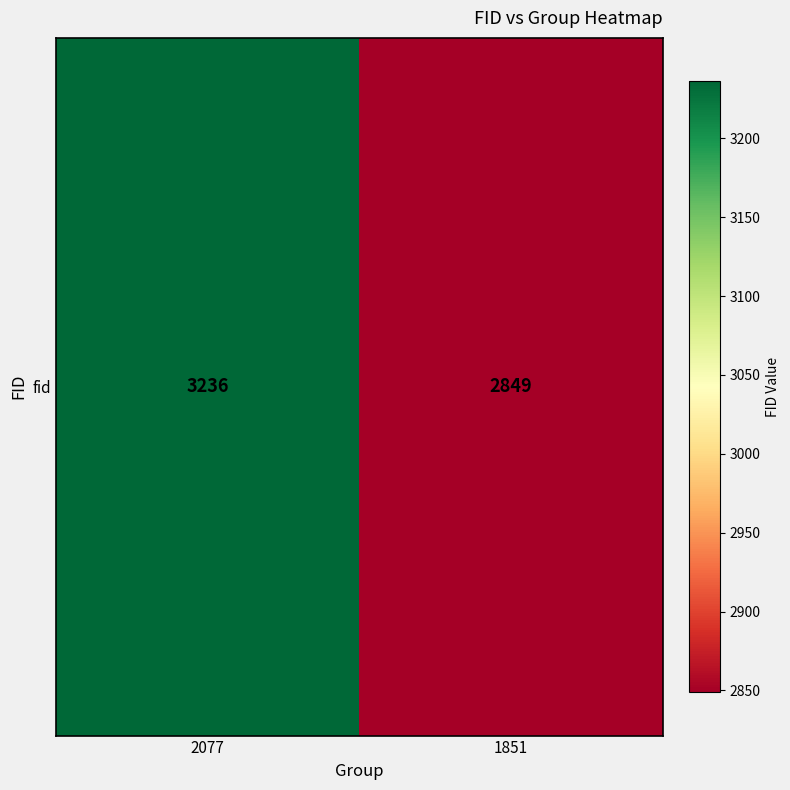

True or false: the data shows 2849 at 1851.

True